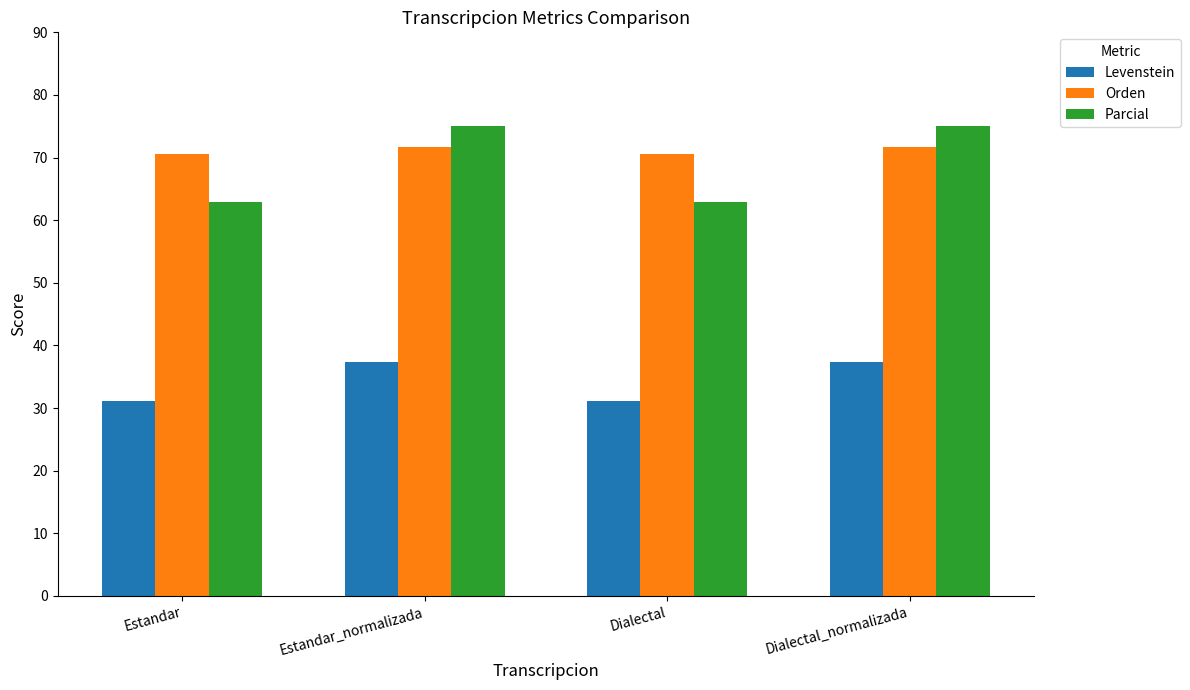

What are all the series names shown in the legend?

Levenstein, Orden, Parcial